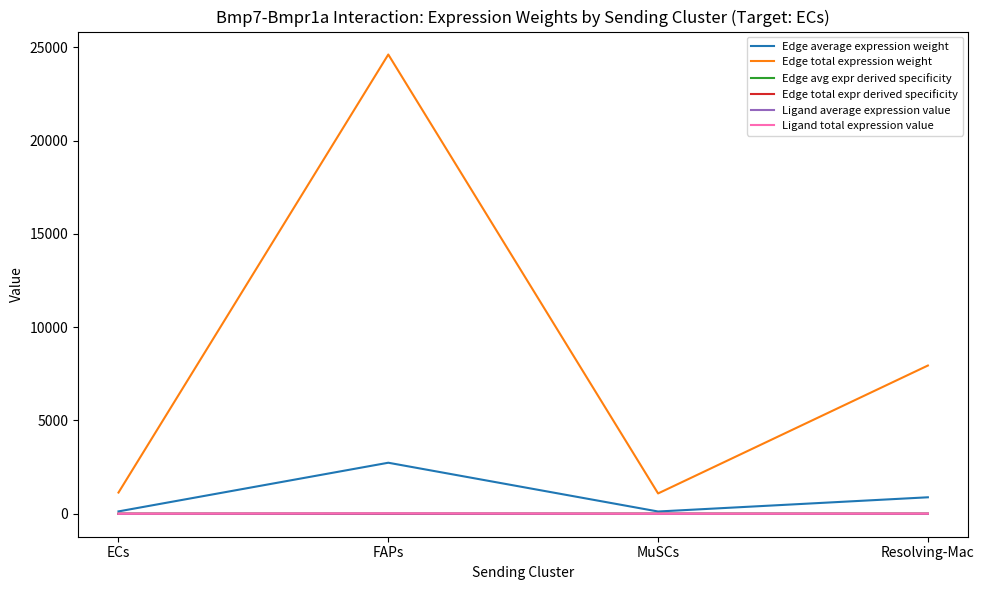

Is this an area chart (filled region under the line)?

No